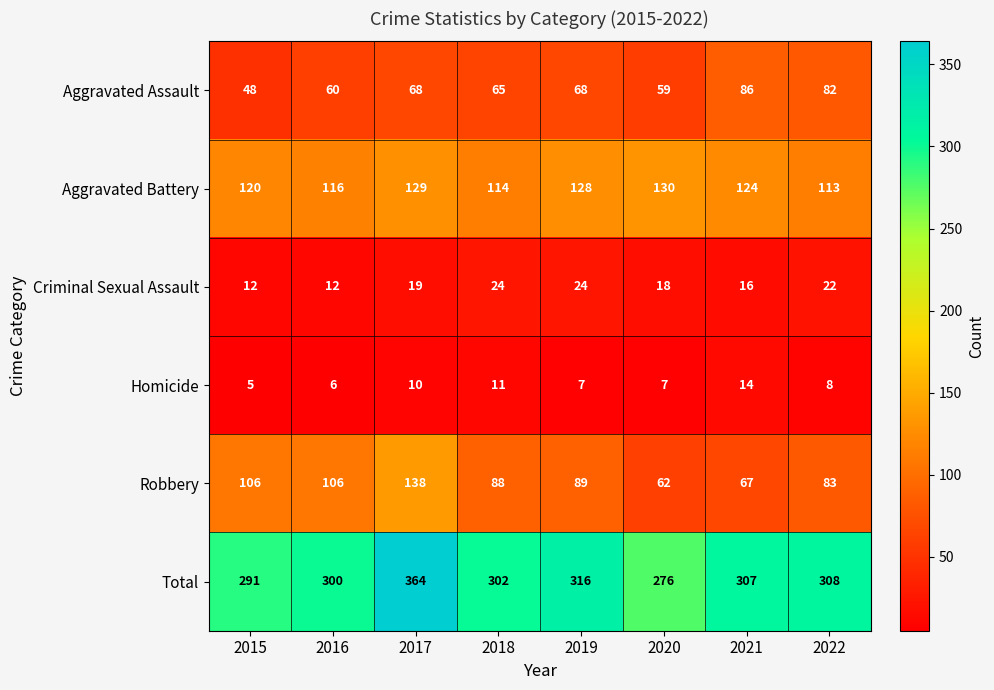

List the series in order of their peak value, highest first.

Total, Robbery, Aggravated Battery, Aggravated Assault, Criminal Sexual Assault, Homicide